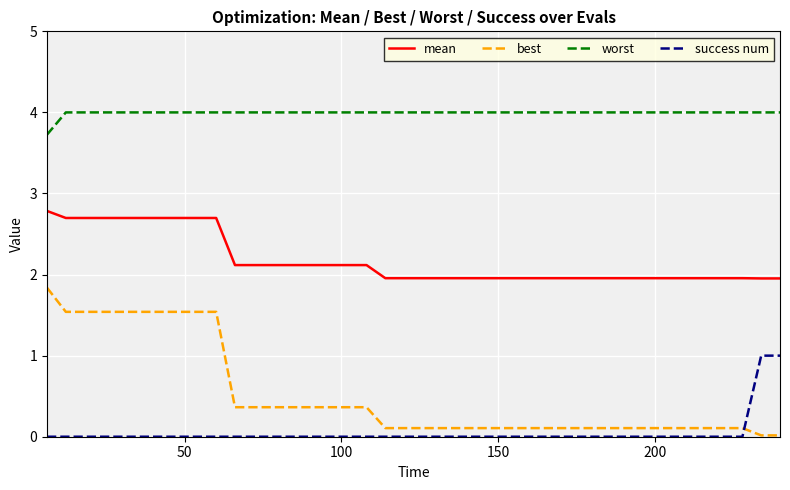

Does the chart have visible grid lines?

Yes